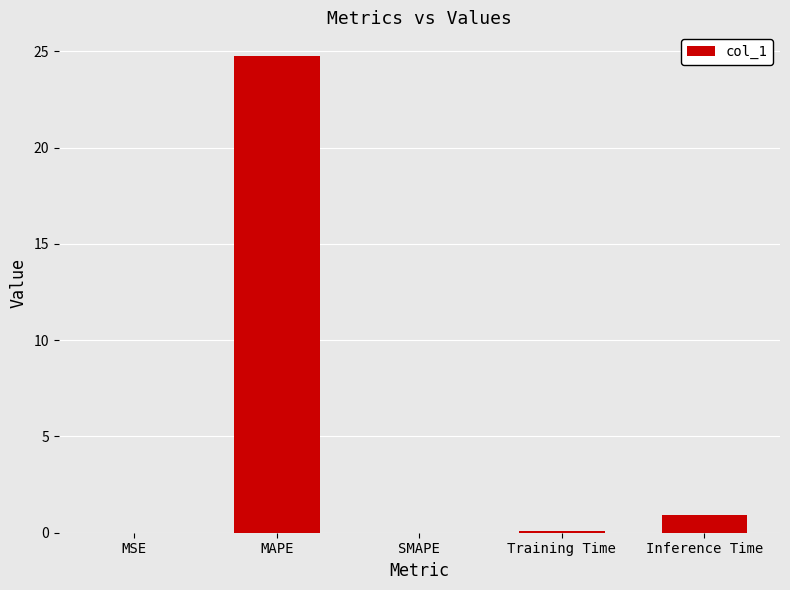

What is the difference between the values at MAPE and Training Time?

24.7